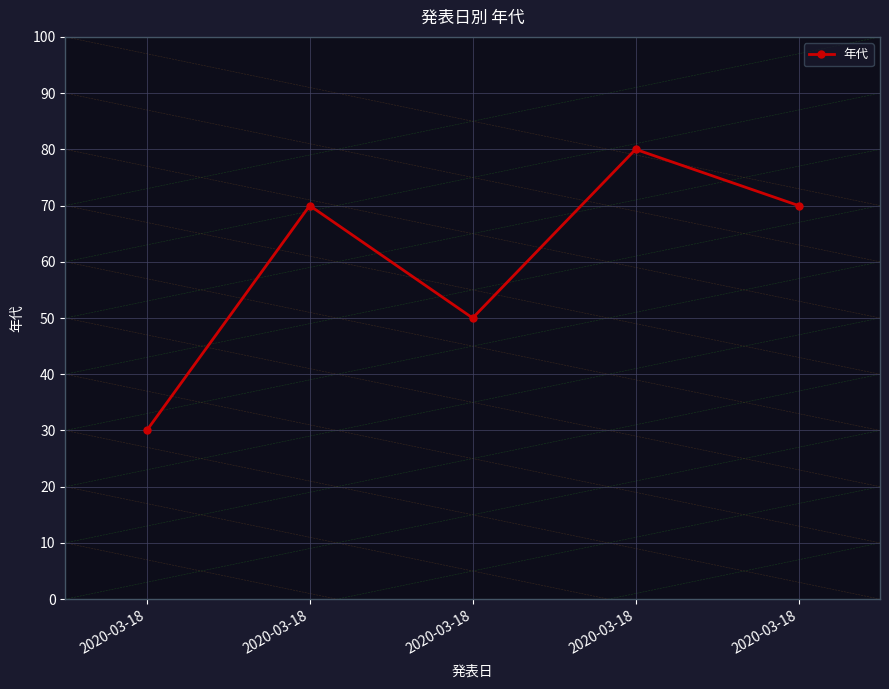

How many lines are shown in the chart?

1